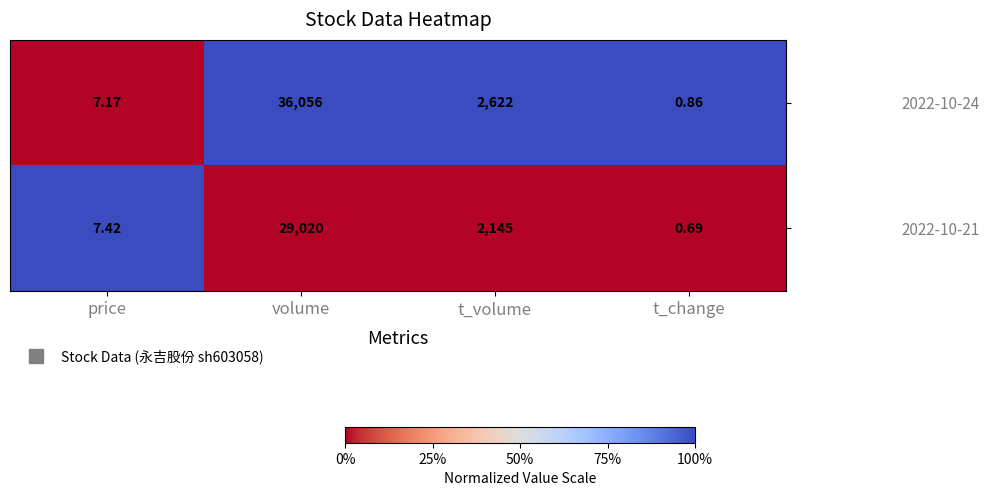

At which category is the sum across all series the highest?

volume